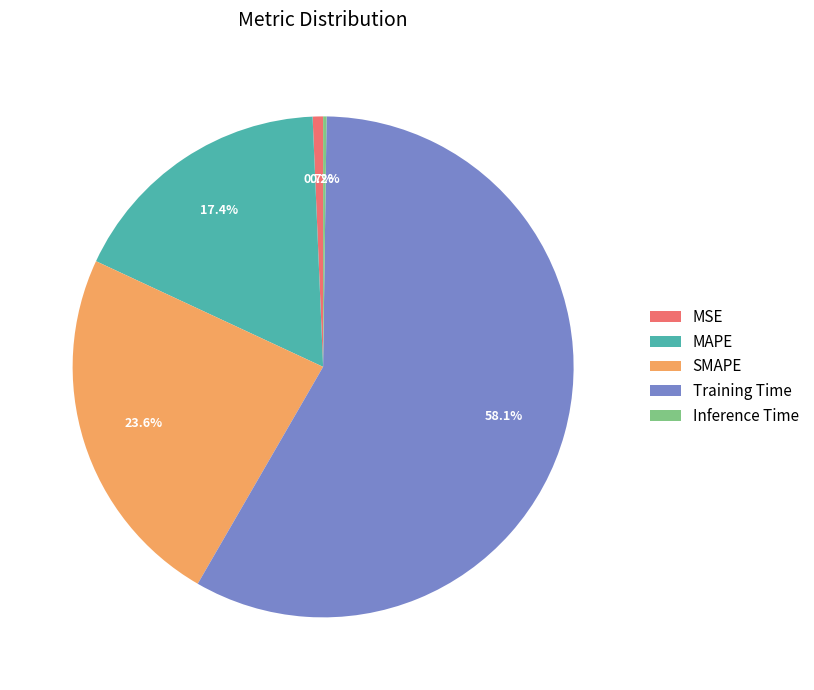

Combined, what portion of the pie is SMAPE and Training Time?

81.7%